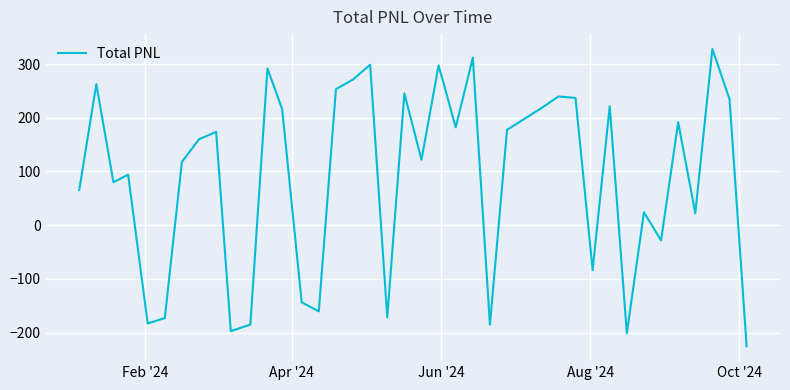

What is the greatest value displayed?

328.1